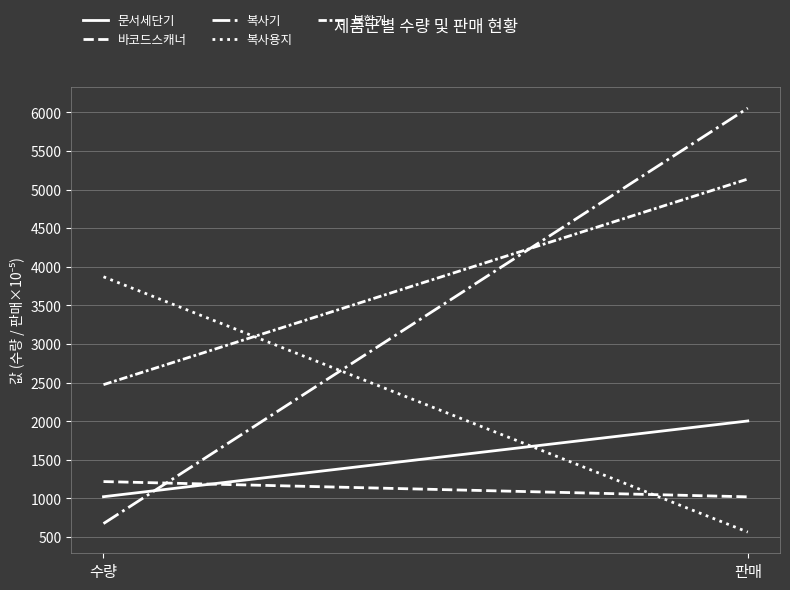

Between 수량 and 판매, which series saw the biggest shift?

복사기